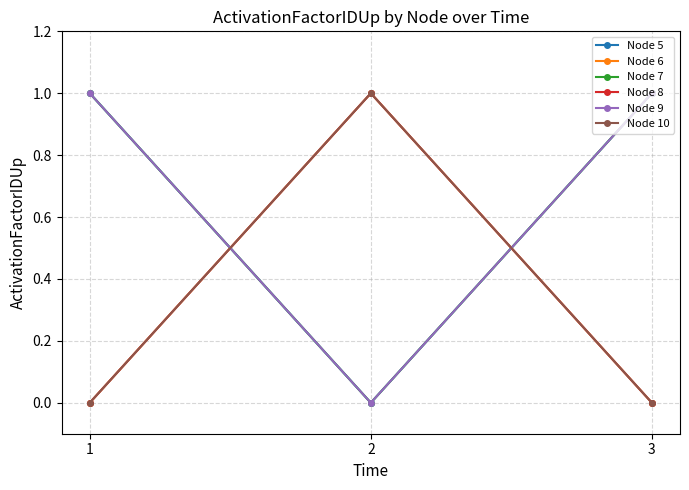

Is this an area chart (filled region under the line)?

No